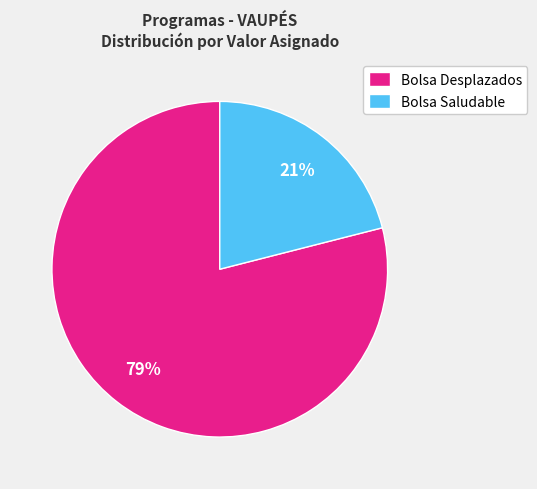

Which category accounts for the majority?

Bolsa Desplazados